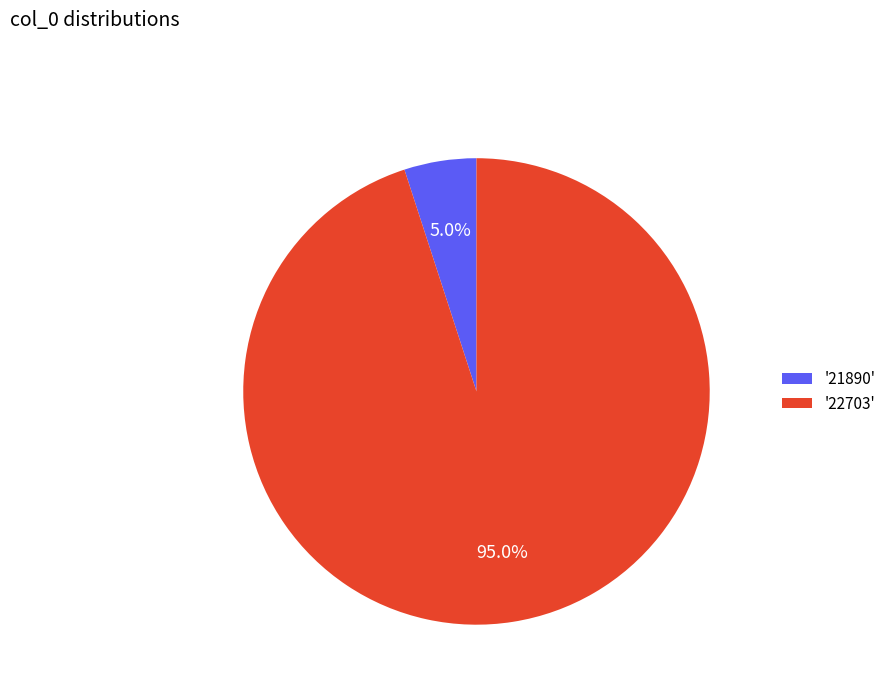

Which category has the biggest portion of the pie?

'22703'